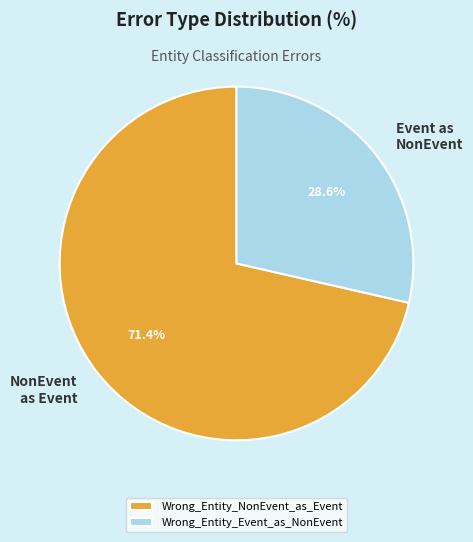

Rank the categories by value from highest to lowest.

Wrong_Entity_NonEvent_as_Event, Wrong_Entity_Event_as_NonEvent